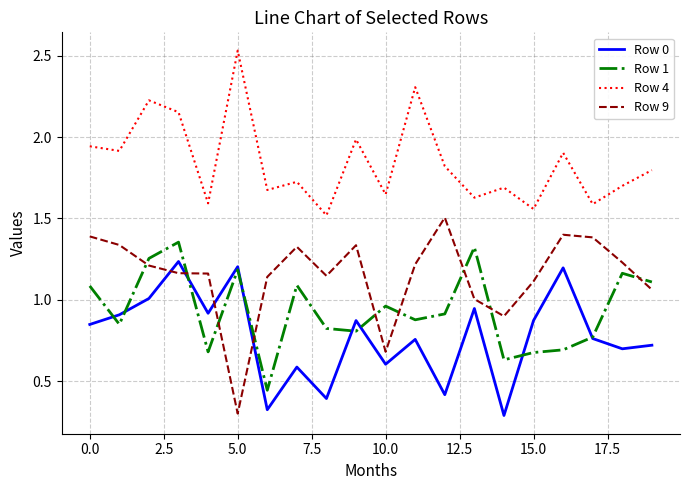

Does the chart display data point markers on the line(s)?

No